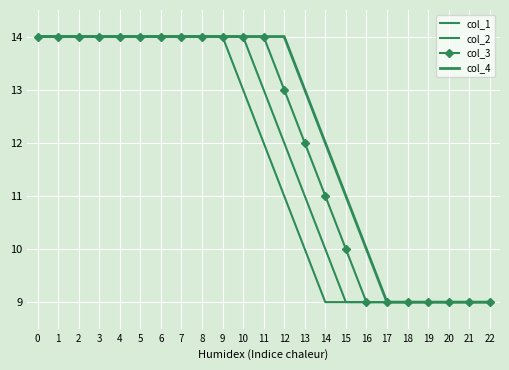

Reading left to right, transcribe all the data shown in this chart.

col_1: 0=14	1=14	2=14	3=14	4=14	5=14	6=14	7=14	8=14	9=14	10=14	11=13	12=12	13=11	14=10	15=9	16=9	17=9	18=9	19=9	20=9	21=9	22=9
col_2: 0=14	1=14	2=14	3=14	4=14	5=14	6=14	7=14	8=14	9=14	10=13	11=12	12=11	13=10	14=9	15=9	16=9	17=9	18=9	19=9	20=9	21=9	22=9
col_3: 0=14	1=14	2=14	3=14	4=14	5=14	6=14	7=14	8=14	9=14	10=14	11=14	12=13	13=12	14=11	15=10	16=9	17=9	18=9	19=9	20=9	21=9	22=9
col_4: 0=14	1=14	2=14	3=14	4=14	5=14	6=14	7=14	8=14	9=14	10=14	11=14	12=14	13=13	14=12	15=11	16=10	17=9	18=9	19=9	20=9	21=9	22=9